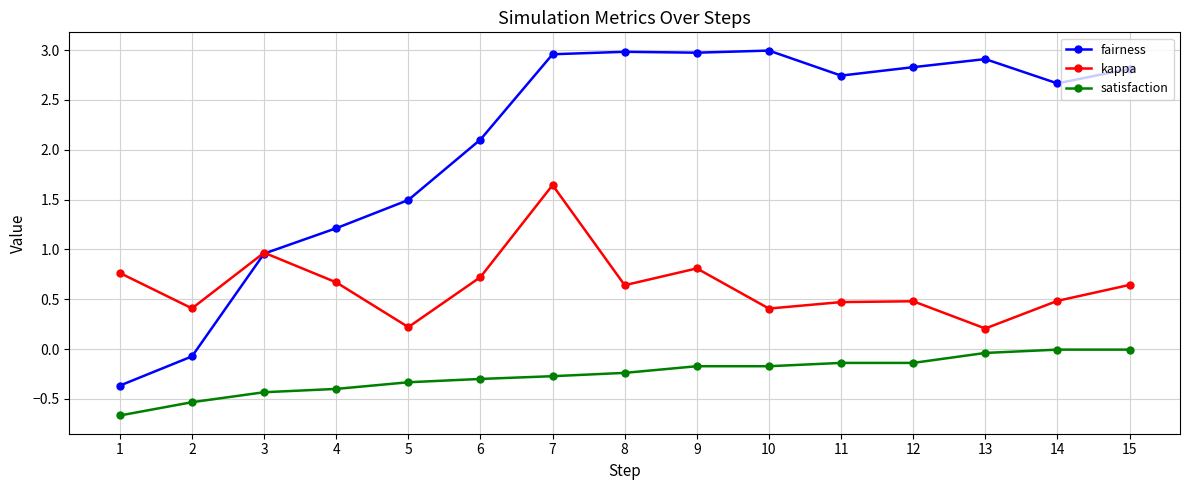

How many times do fairness and kappa cross each other?

1